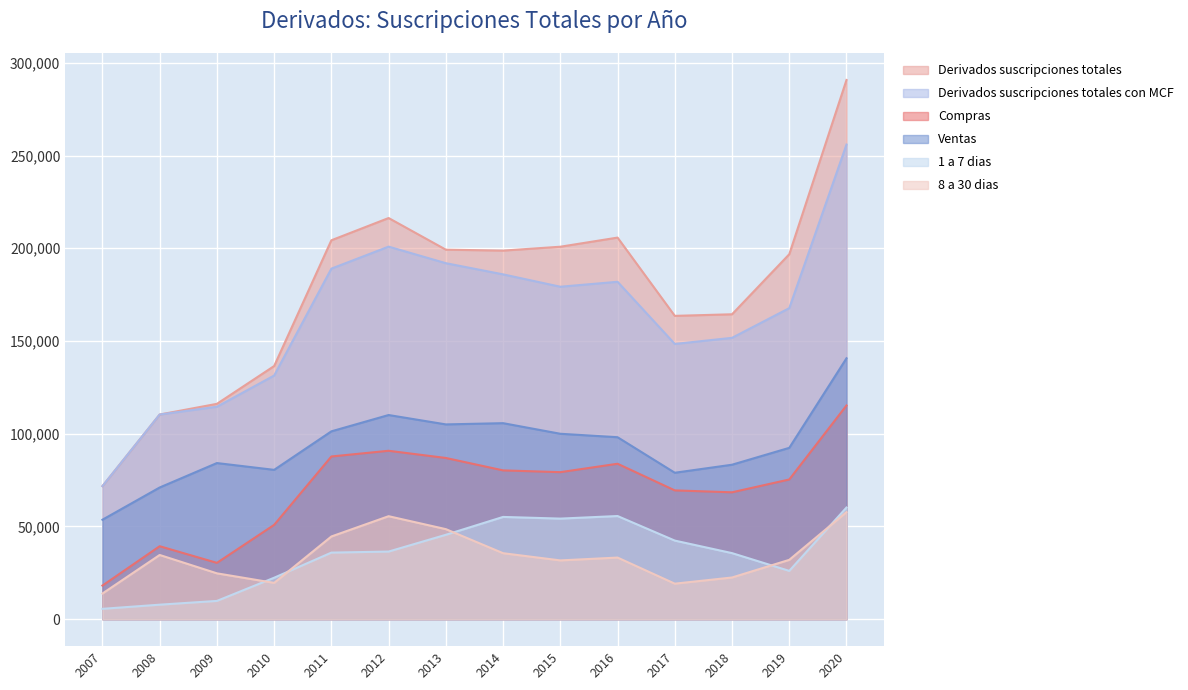

True or false: Ventas and 8 a 30 dias cross at least once.

False